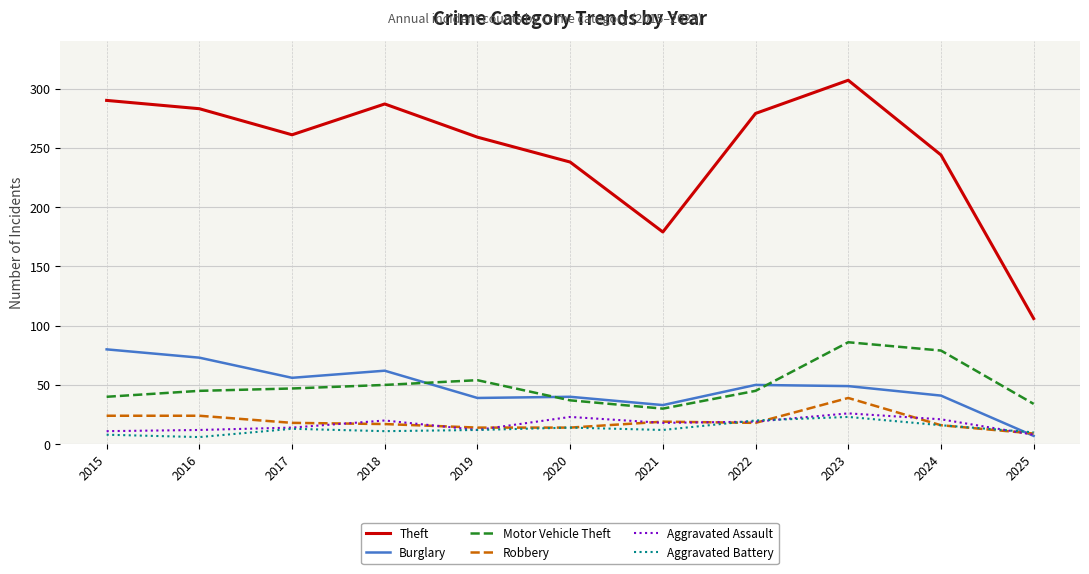

What is the approximate value of Aggravated Assault at 2025, to the nearest 5?

10